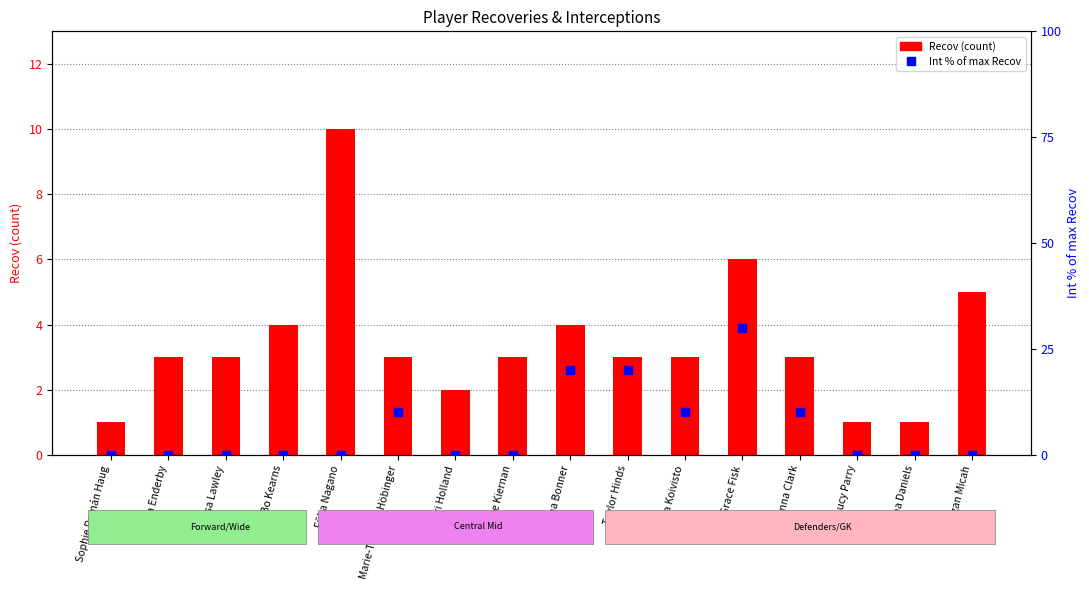

Is the value of Int % at Marie-Therese Höbinger greater than the value of Recov at Mia Enderby?

Yes